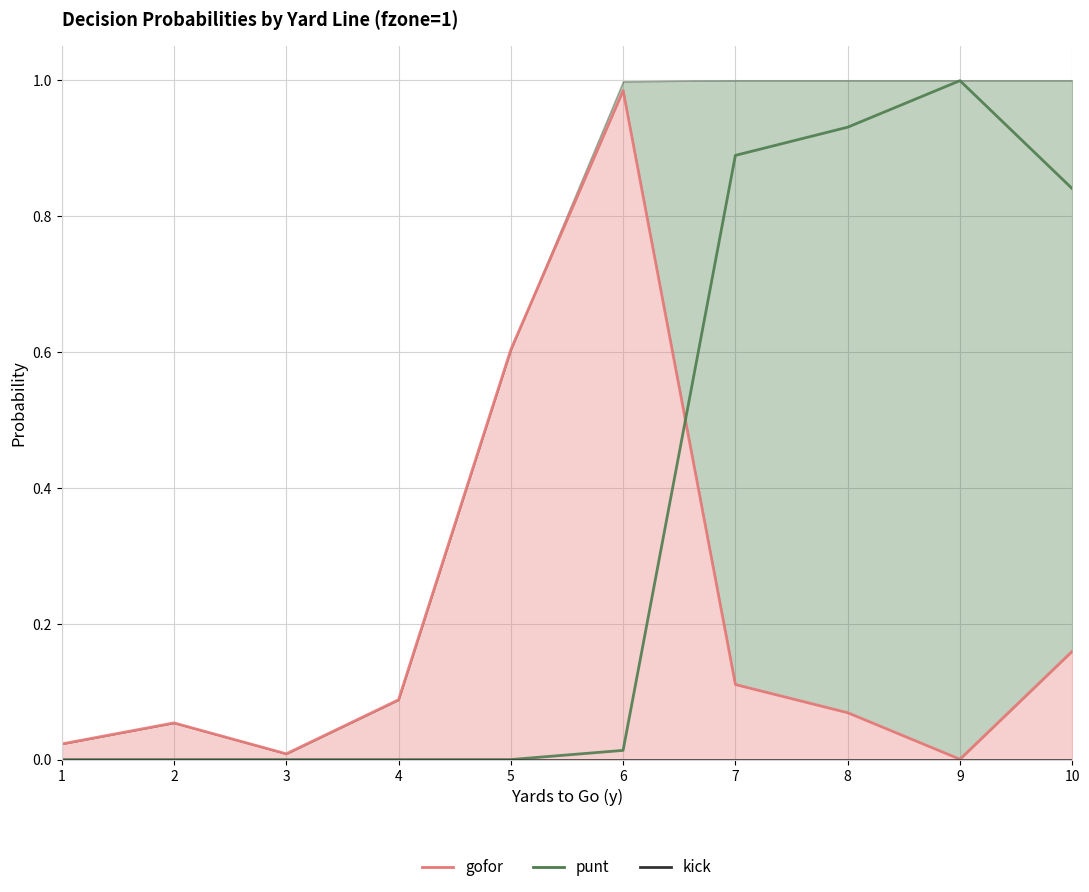

At which label is kick_line closest to 0?

1